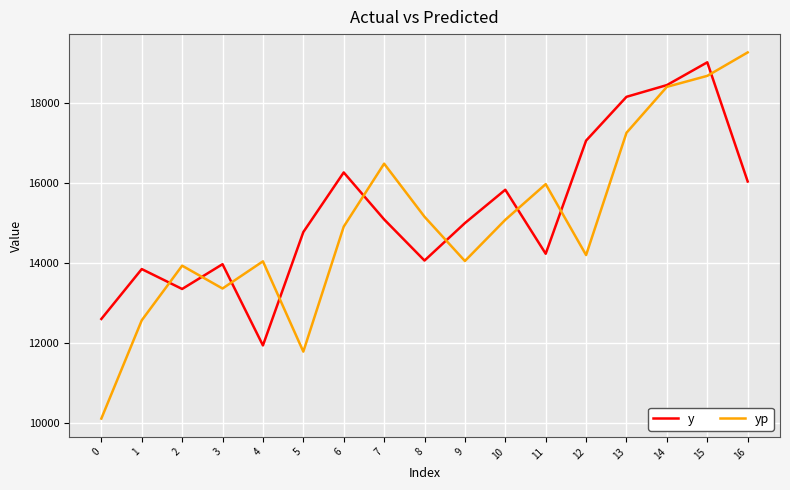

Is the value of yp at 9 greater than the value of y at 9?

No